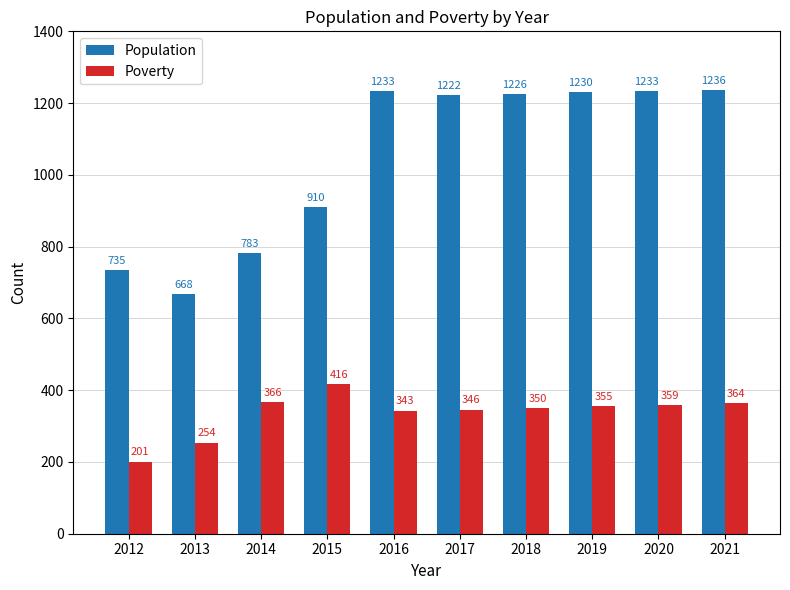

At which label does Poverty first exceed 355?

2014